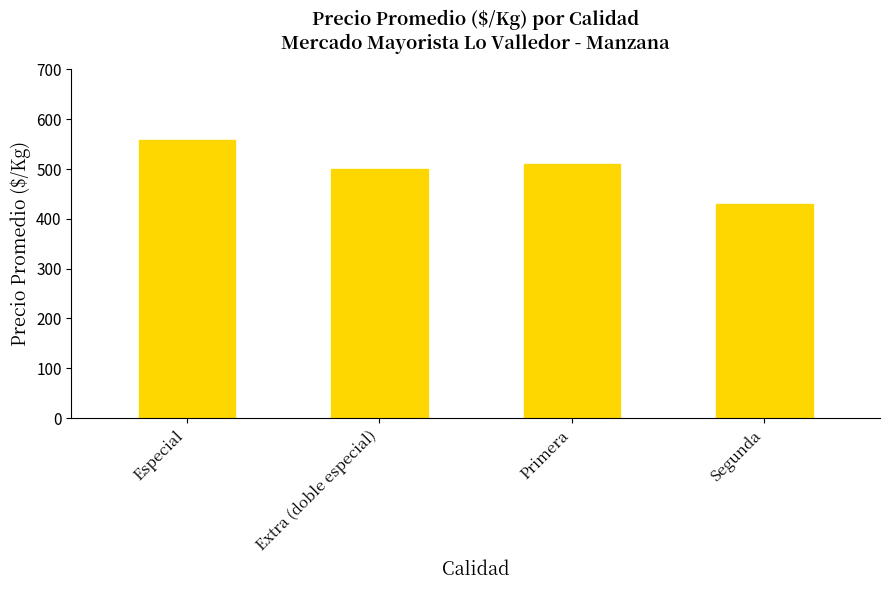

How many bars are there in total?

4